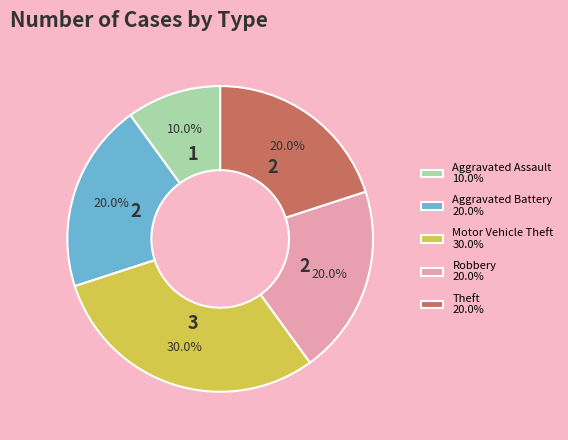

Which slice is the smallest?

Aggravated Assault